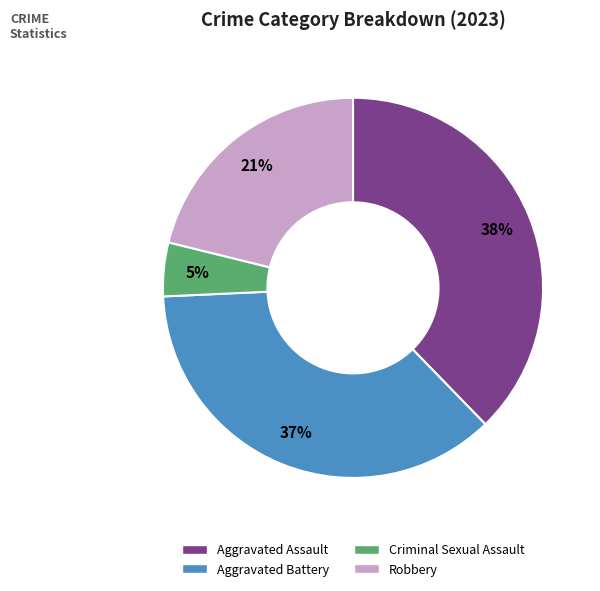

Is there any slice that represents more than half of the pie?

No